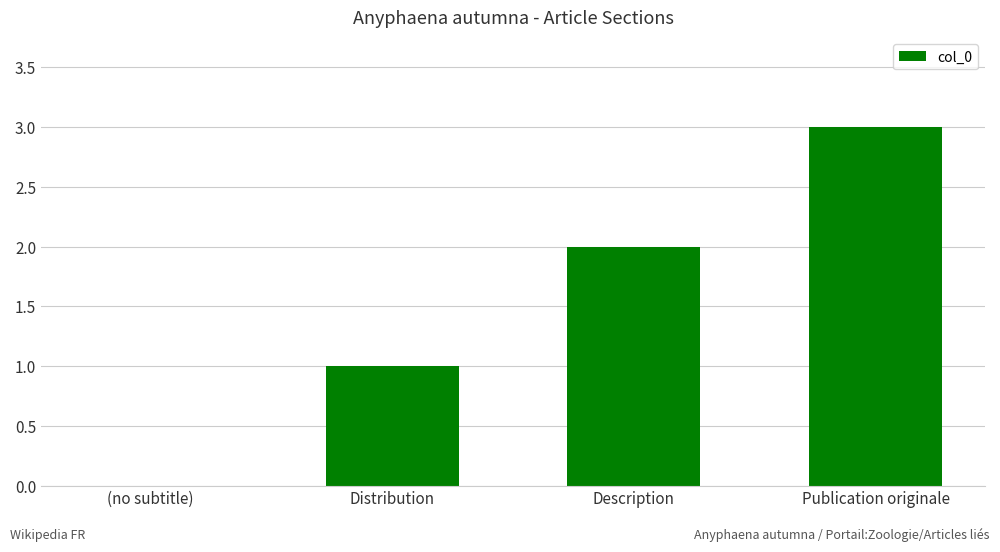

What is the ratio of the value at Description to the value at Distribution?

2.0